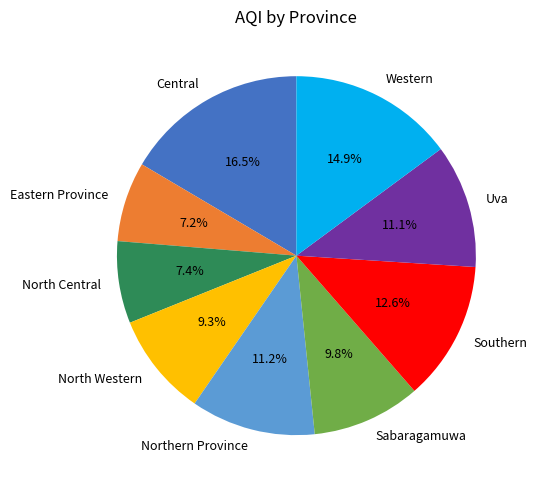

Does Southern account for over 50% of the chart?

No